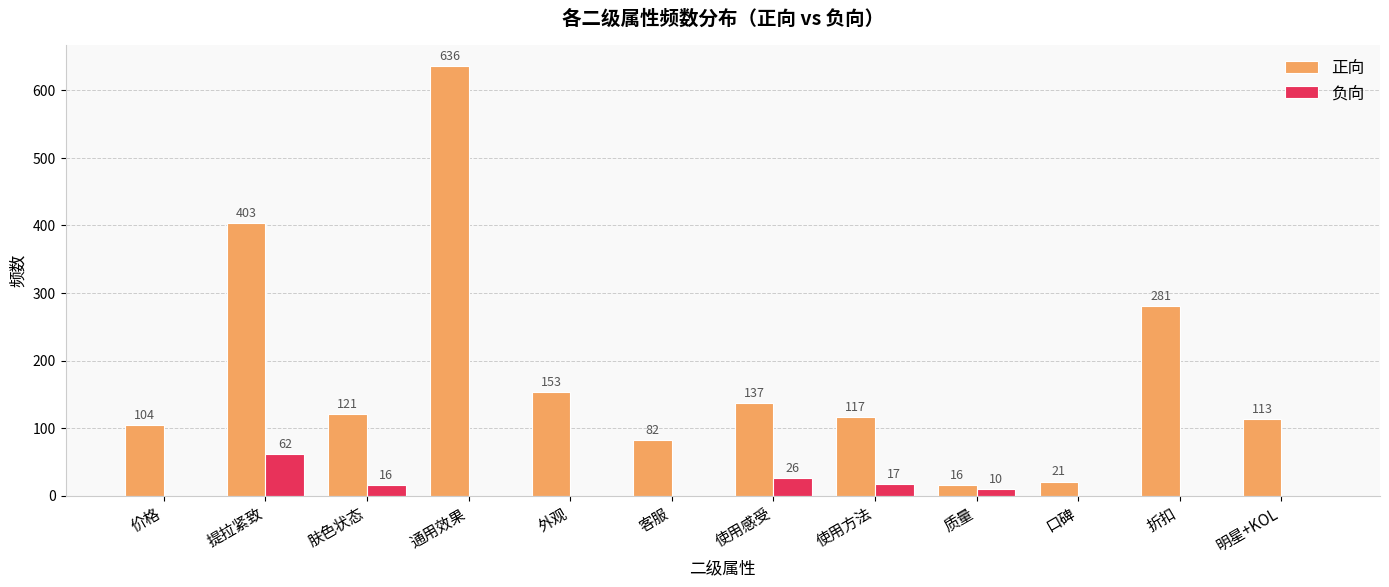

What is the maximum value for 负向?

62